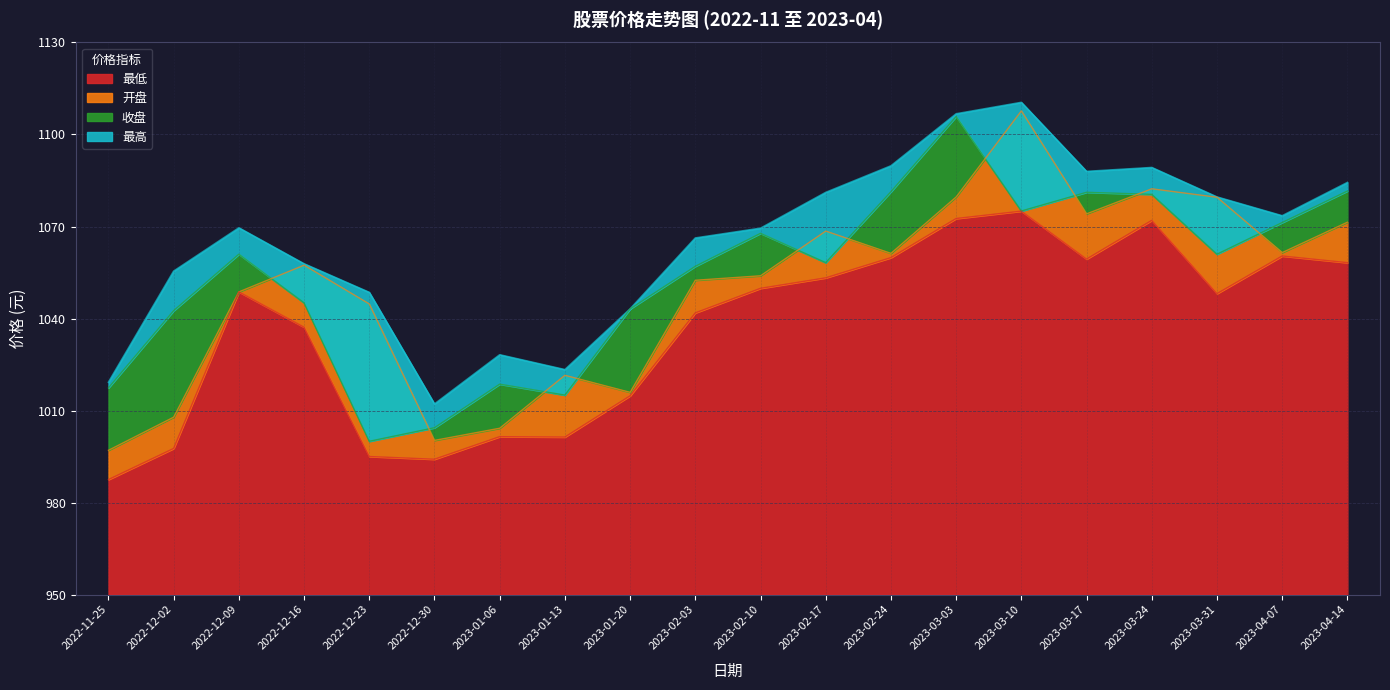

Reading left to right, what are all the values shown in this chart?

最低: 987.5	997.6	1048.7	1037.2	995.0	994.1	1001.5	1001.4	1014.8	1041.8	1049.8	1053.3	1059.8	1072.6	1075.0	1059.4	1072.0	1048.1	1060.4	1058.2
开盘: 997.0	1007.8	1048.7	1057.4	1044.7	1000.3	1004.2	1021.5	1015.9	1052.5	1053.9	1068.5	1061.2	1079.6	1107.7	1074.1	1082.3	1079.5	1061.5	1071.4
收盘: 1017.4	1042.5	1061.0	1045.1	1000.0	1004.4	1018.6	1015.0	1043.1	1057.0	1067.8	1058.2	1081.3	1105.9	1075.0	1081.2	1080.5	1061.0	1071.3	1081.6
最高: 1019.2	1055.5	1069.6	1057.8	1048.5	1012.1	1028.2	1023.3	1043.1	1066.3	1069.5	1081.1	1089.8	1106.8	1110.5	1088.0	1089.2	1079.6	1073.5	1084.4